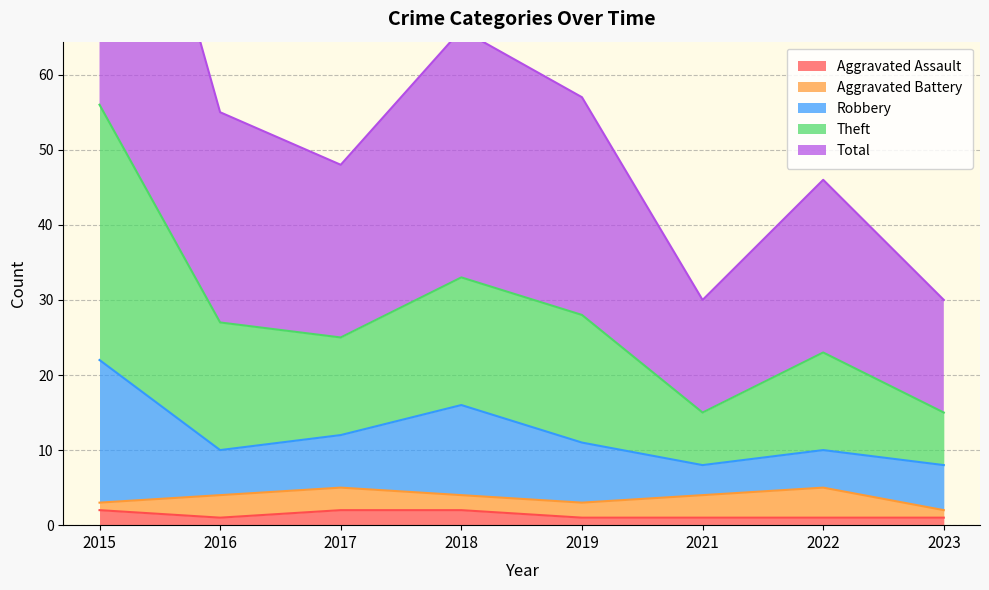

Where does the Total series first go above 27?

2015